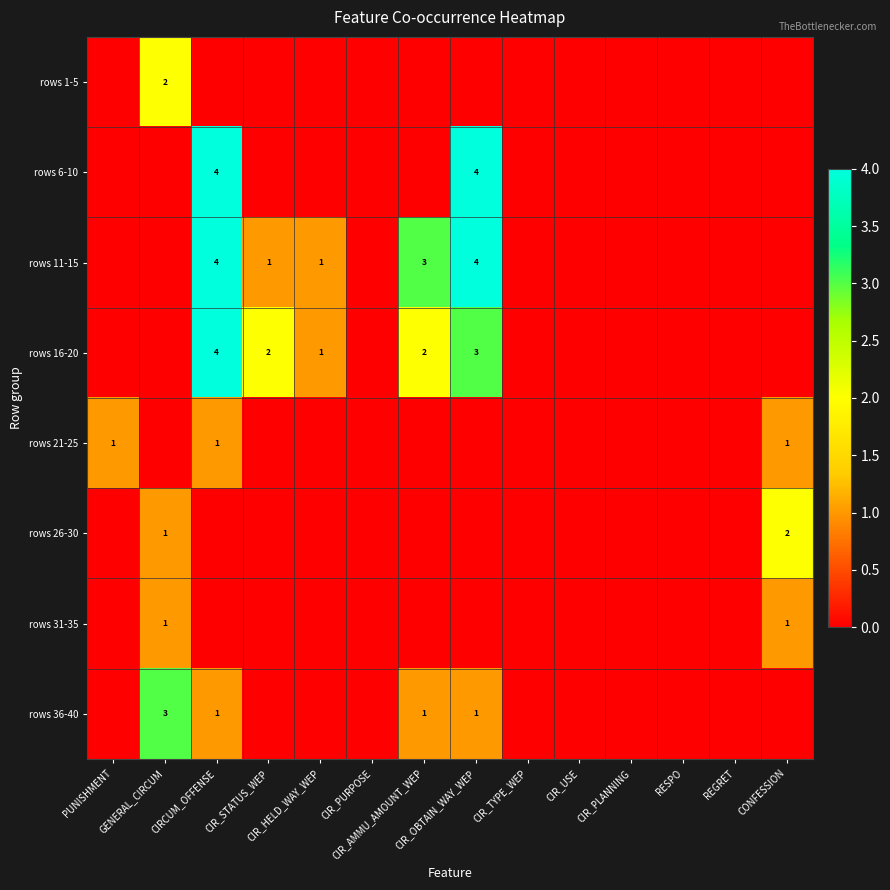

What is the sum of all rows 16-20 values?

12